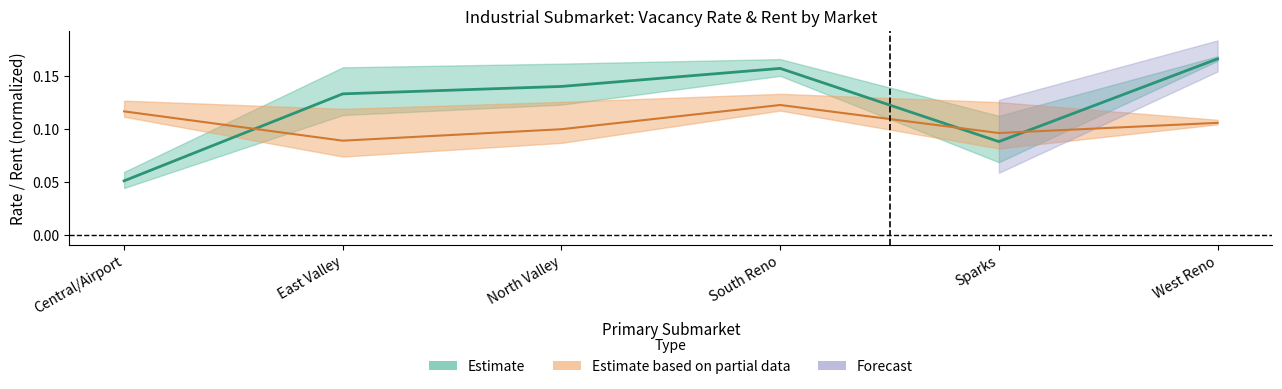

Does the chart display data point markers on the line(s)?

No